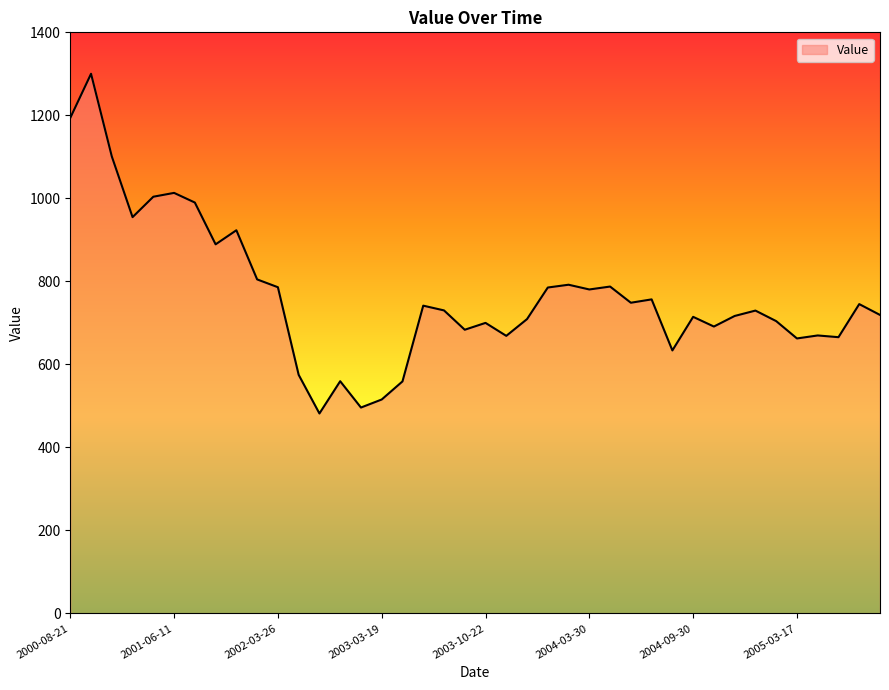

What is the difference between the maximum and minimum values?

818.4